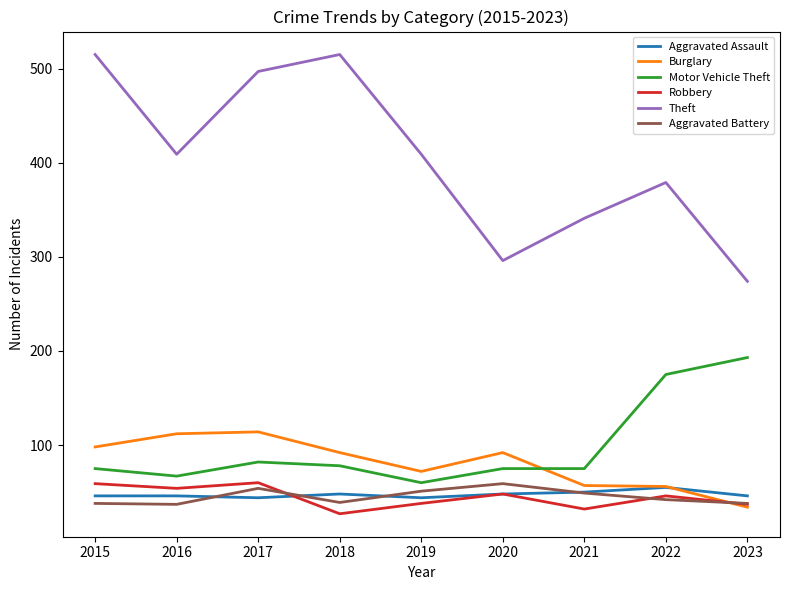

What is the difference between the highest and lowest values at 2020?

248